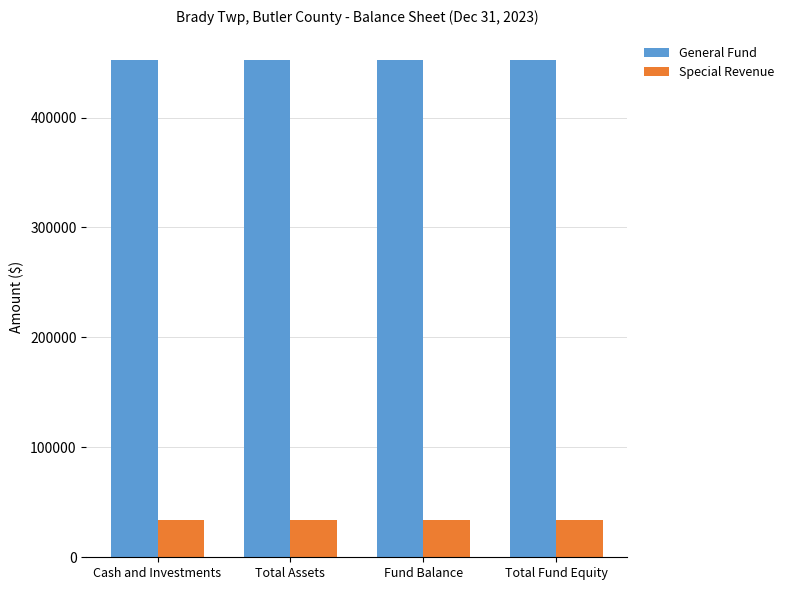

What is the value of the Special Revenue bar at the 1st from the left?

33581